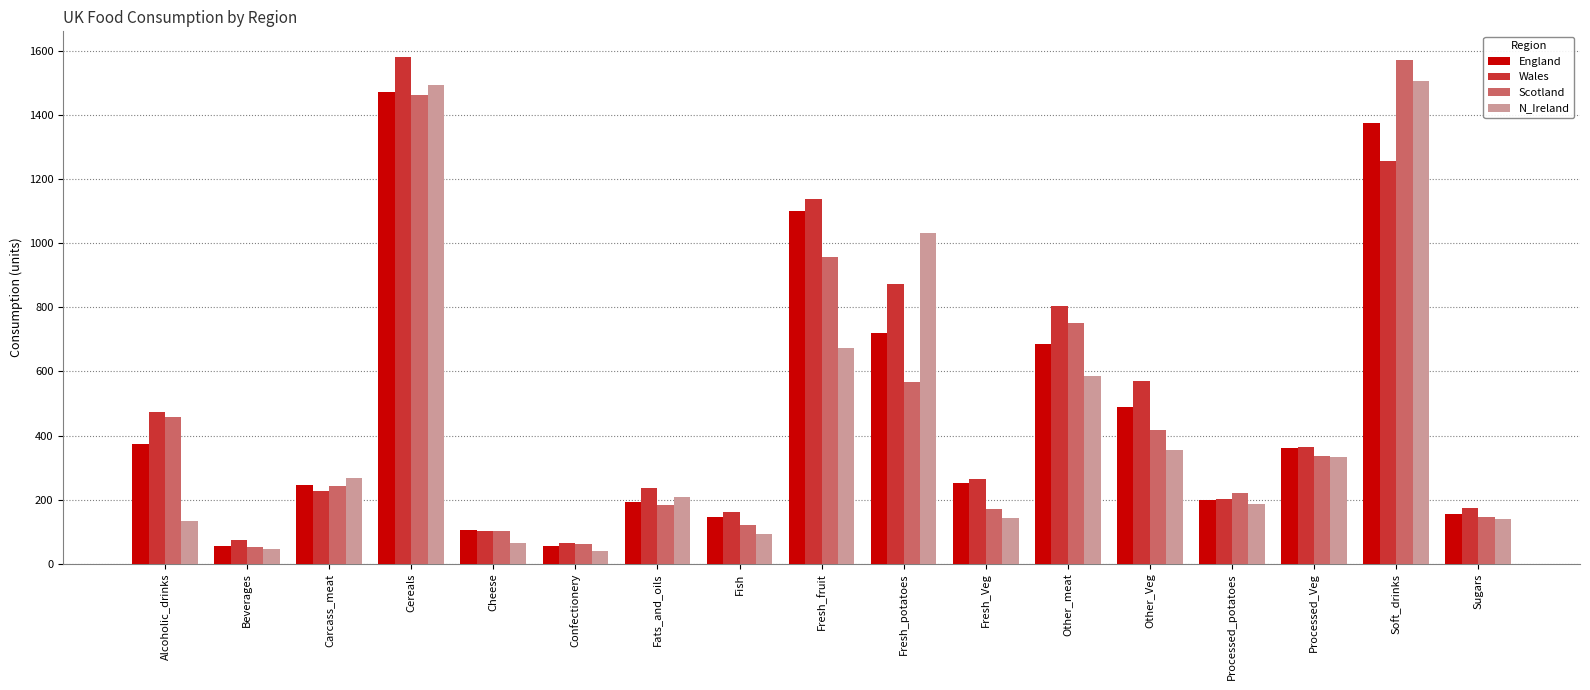

The value of Wales at Fresh_potatoes is 471. True or false?

False